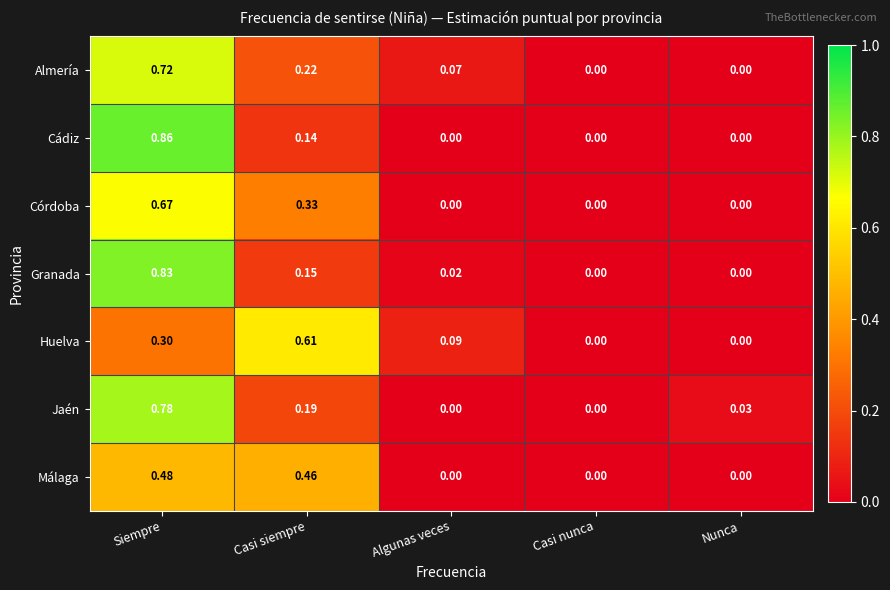

List the series in order of their peak value, highest first.

Cádiz, Granada, Jaén, Almería, Córdoba, Huelva, Málaga